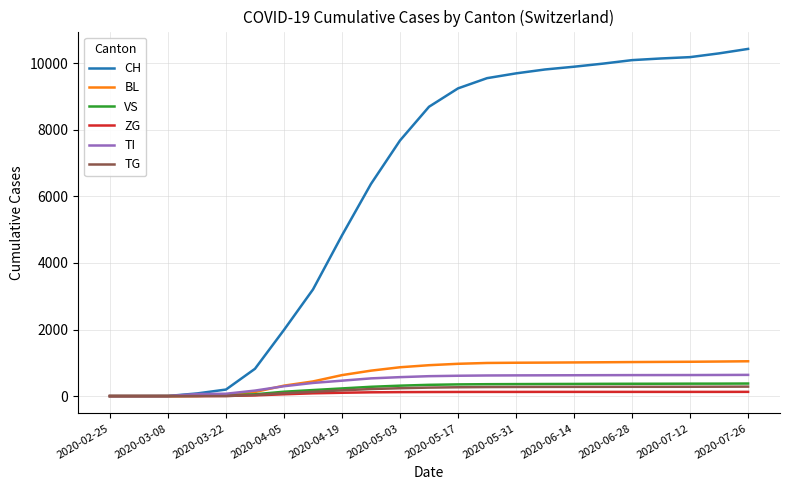

Which series has the widest spread of values?

CH